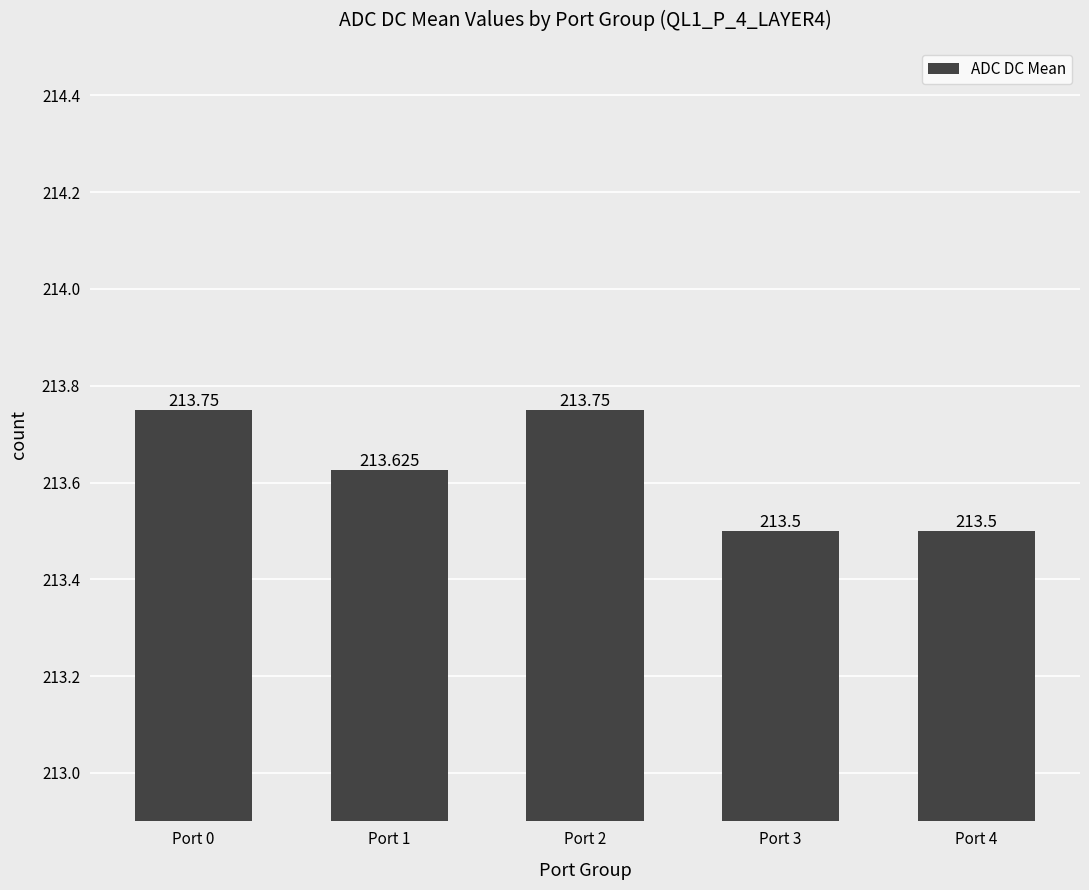

The value at Port 1 is 213.6. True or false?

True